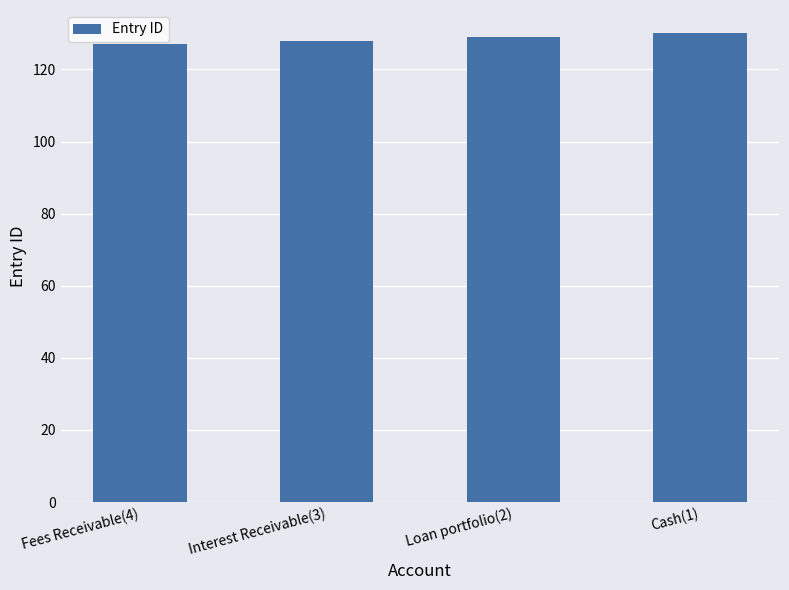

What is the approximate value at Loan portfolio(2)?

129